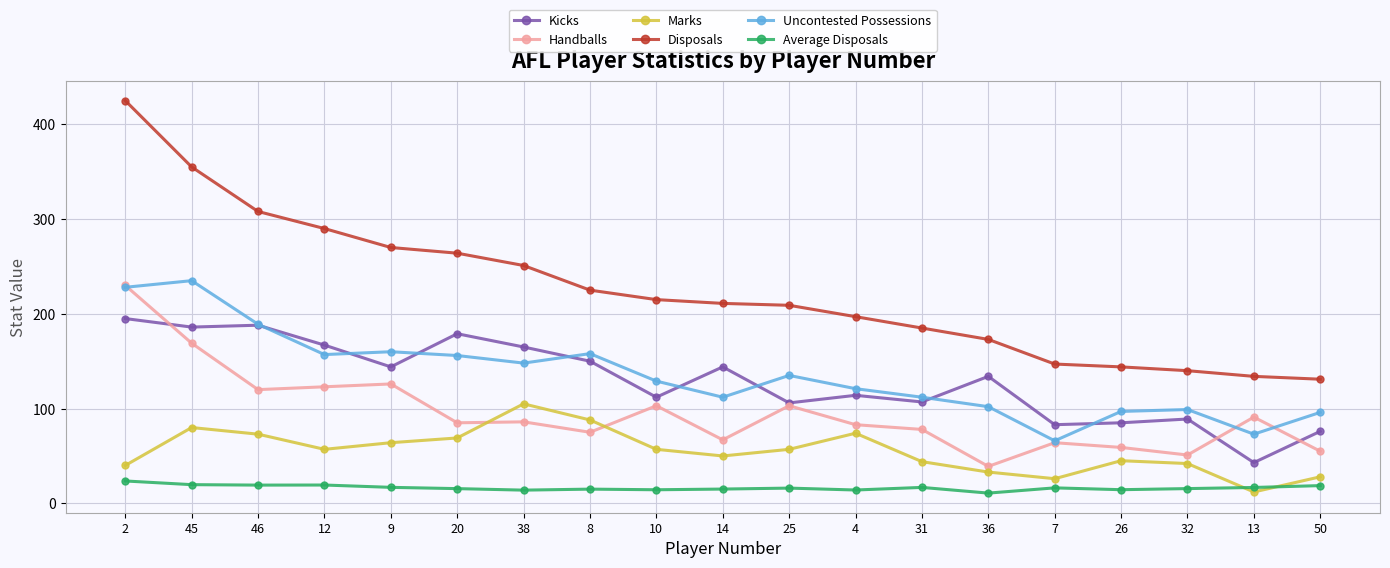

Where is Uncontested Possessions nearest to the value 150?

38